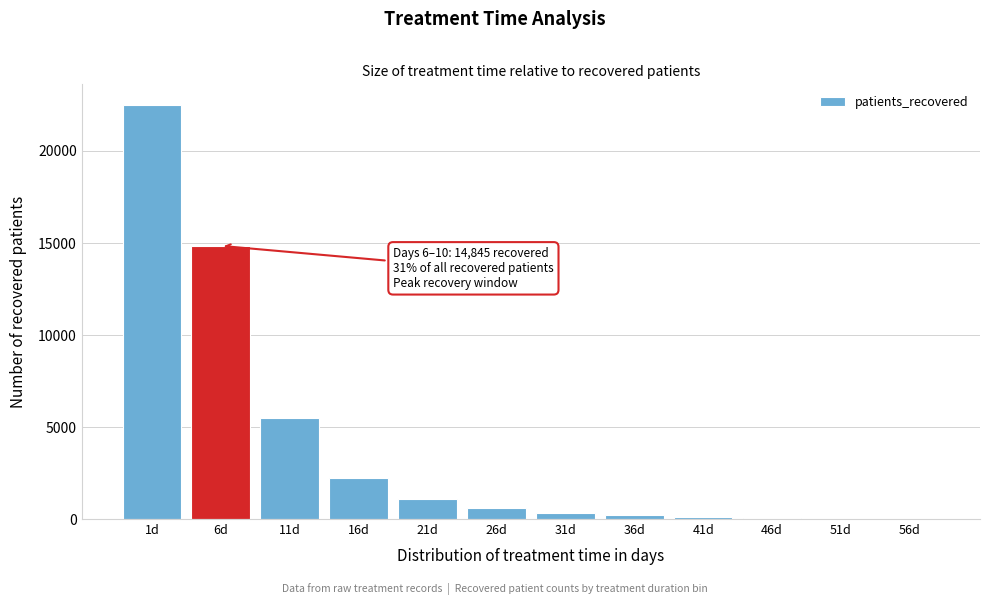

What is the greatest value displayed?

22498